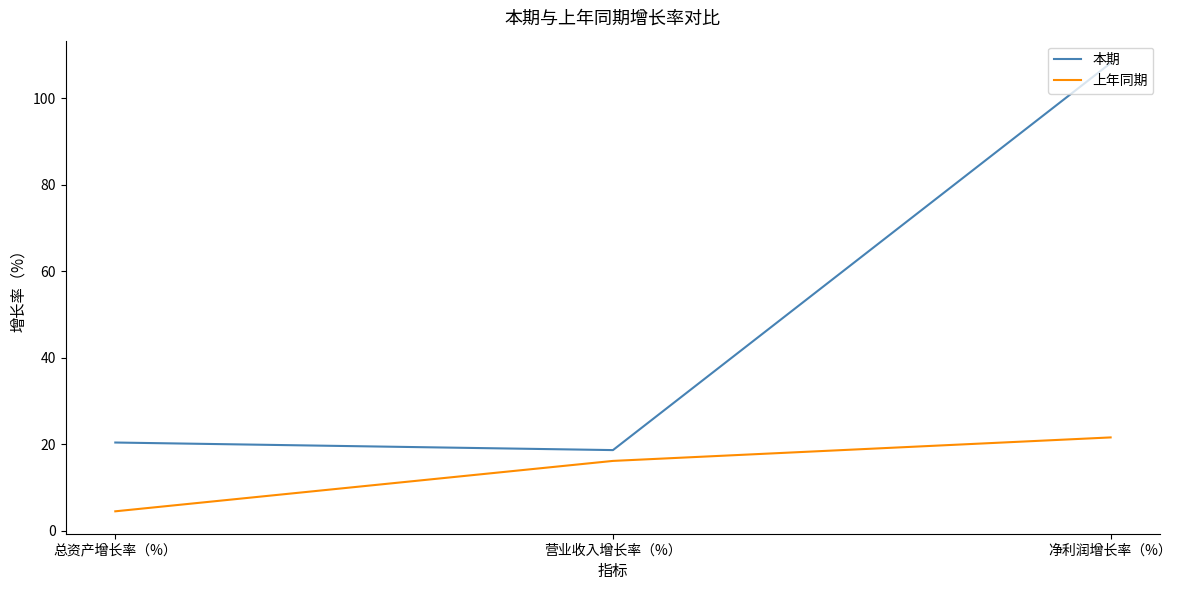

What are all the series names shown in the legend?

本期, 上年同期